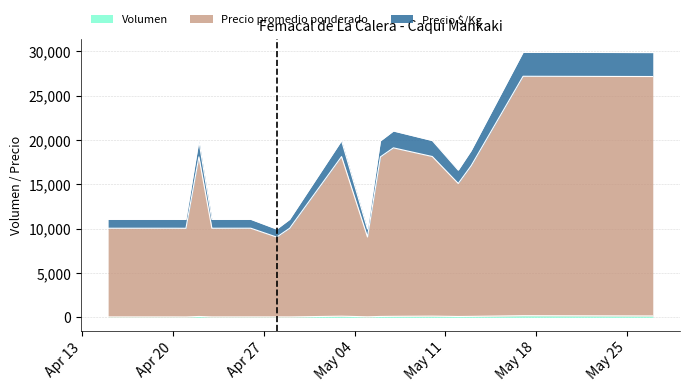

True or false: Precio promedio ponderado and Precio $/Kg intersect in this chart.

False